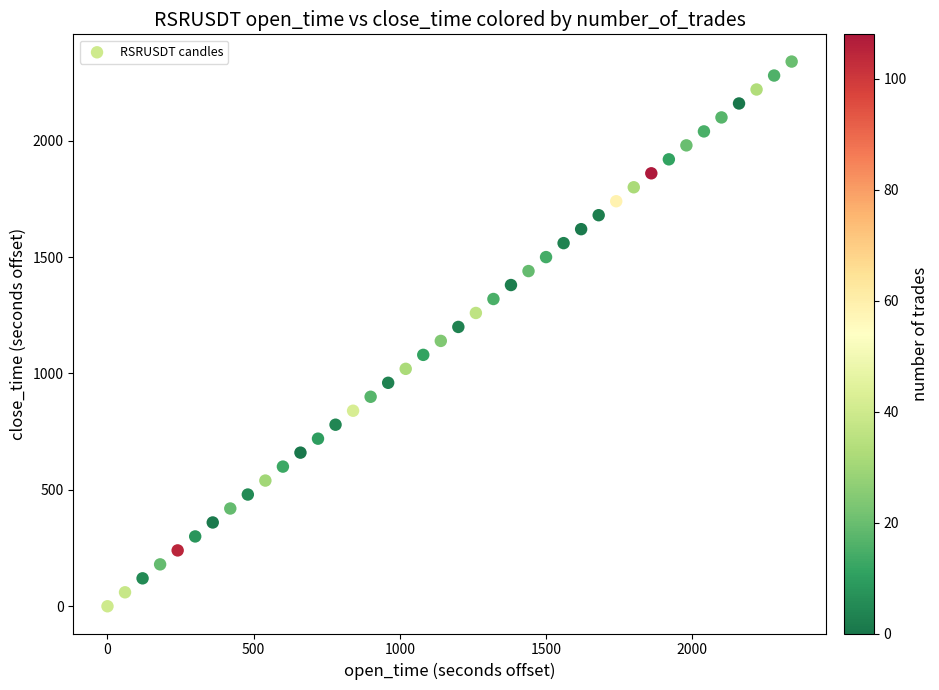

What is the range of Y values (max minus min)?

2340